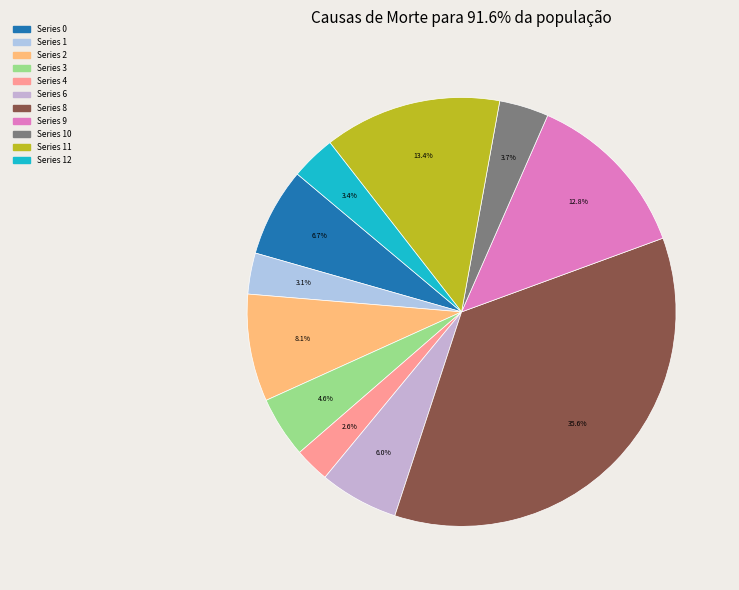

Is there any slice that represents more than half of the pie?

No